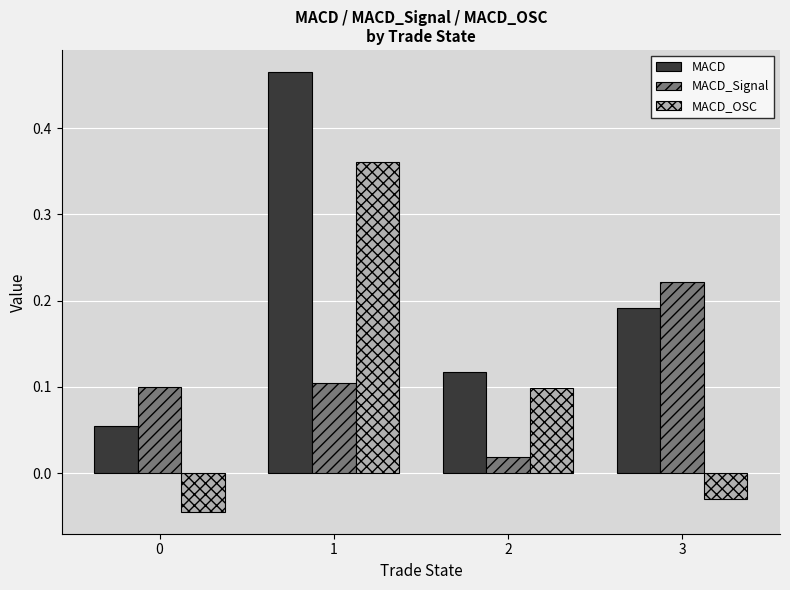

Rank the series by their maximum value, from highest to lowest.

MACD, MACD_OSC, MACD_Signal